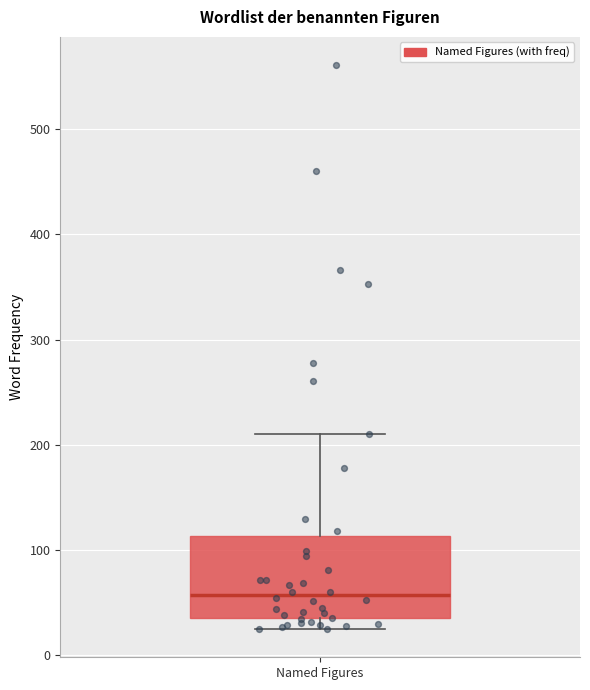

Read this box plot against the y-axis: the position of the median line, the range covered by the box, and the ends of both whiskers. The values are not printed on the chart, so give them approximately, as read against the axis.

median 60, box 40 to 110, whiskers 30 to 210